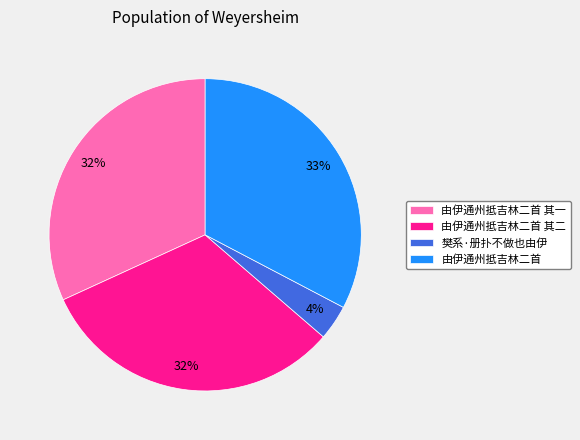

To the nearest percent, what is the difference between the 由伊通州抵吉林二首 其一 and 由伊通州抵吉林二首 slice percentages?

1%